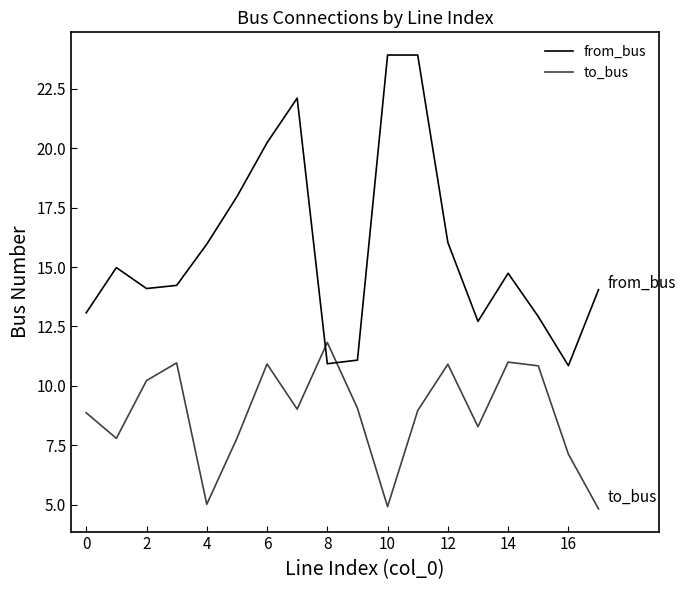

What is the value of the to_bus point at the 4th from the left?

11.0